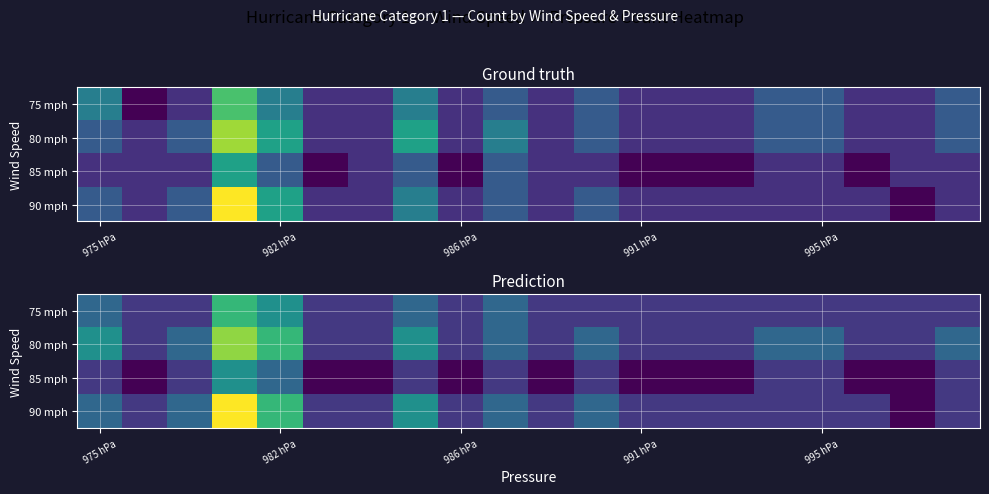

At which label is 85 mph closest to 1?

975 hPa